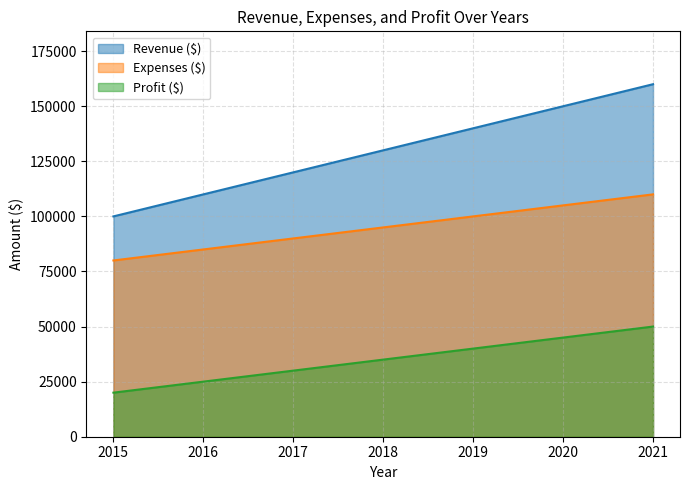

Does the chart have visible grid lines?

Yes